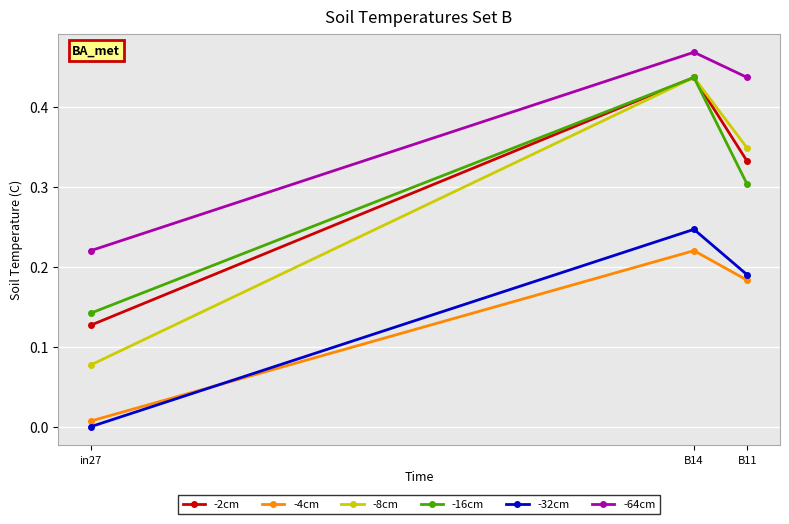

At which category does the chart reach its minimum across all series?

in27